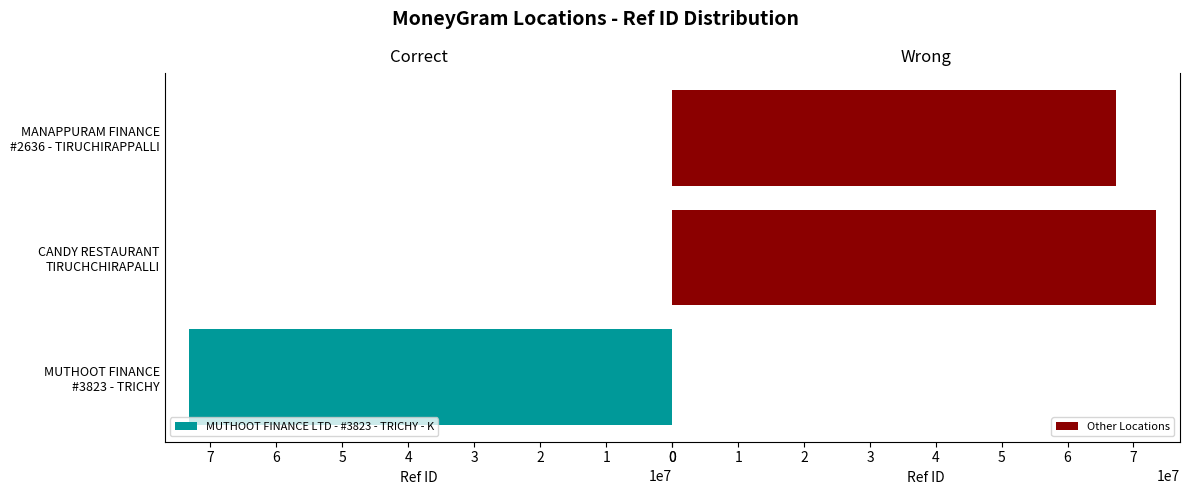

What is the highest value of the Other Locations series?

73391487